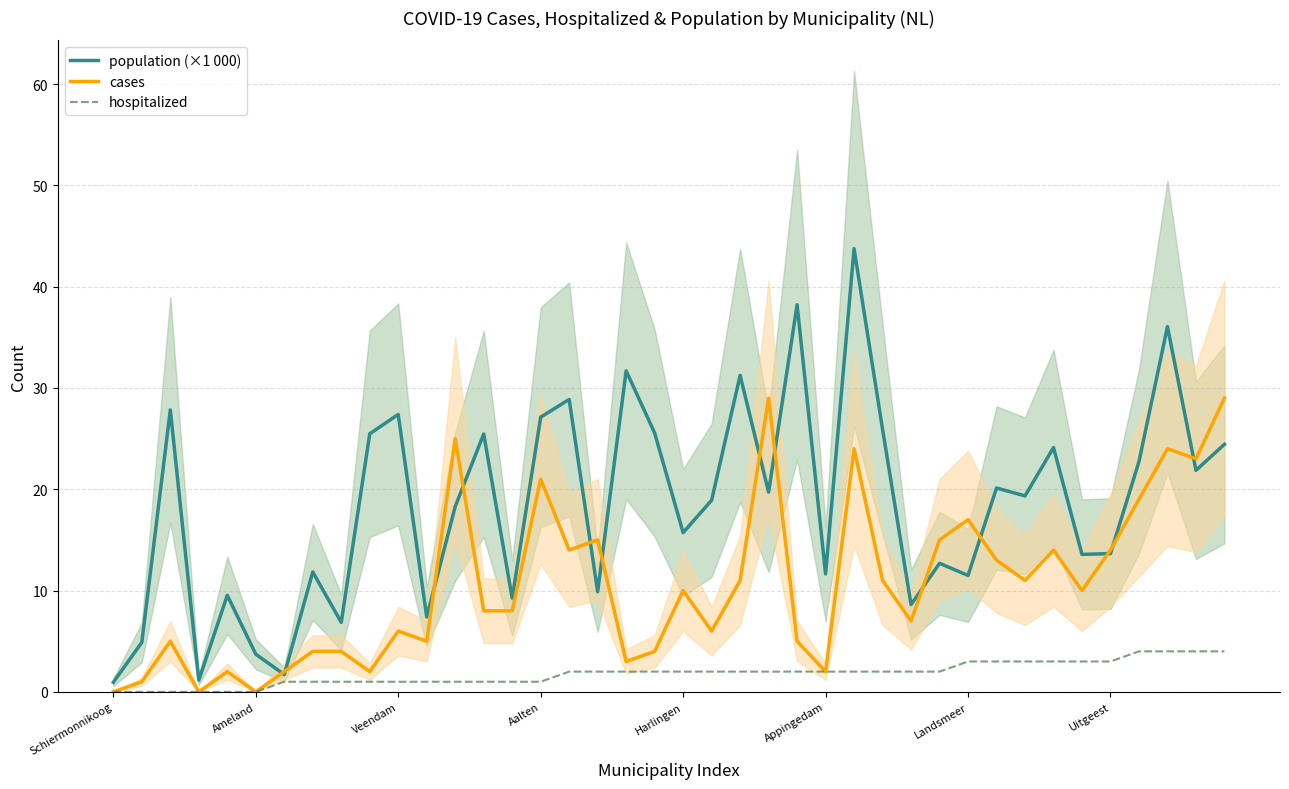

Between 16 and 23, which series saw the biggest shift?

cases